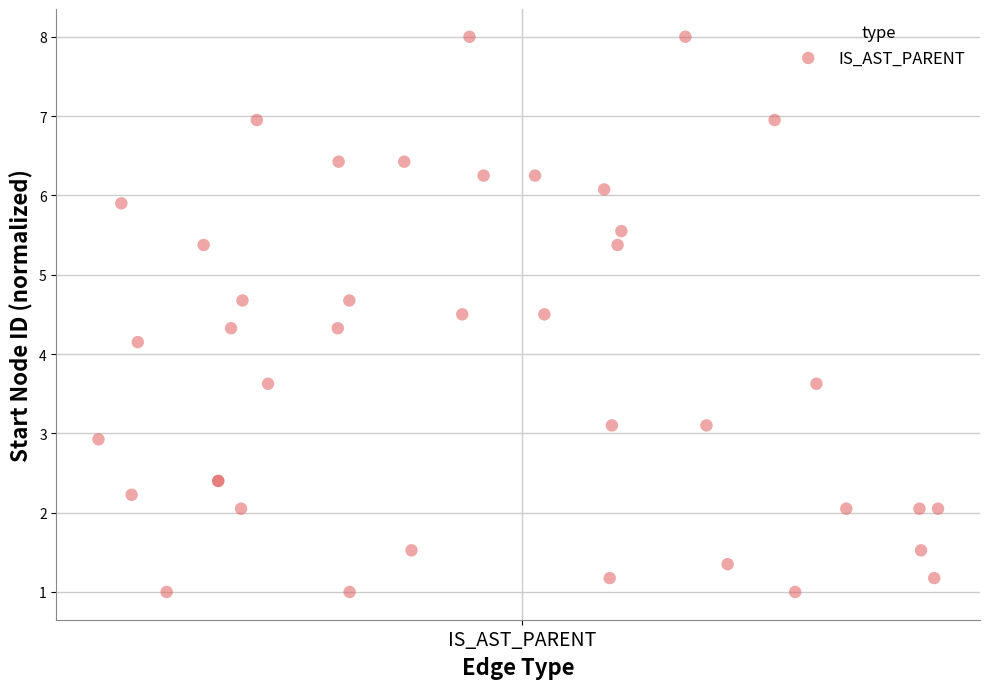

What Y value in the scatter plot is closest to 4?

4.2